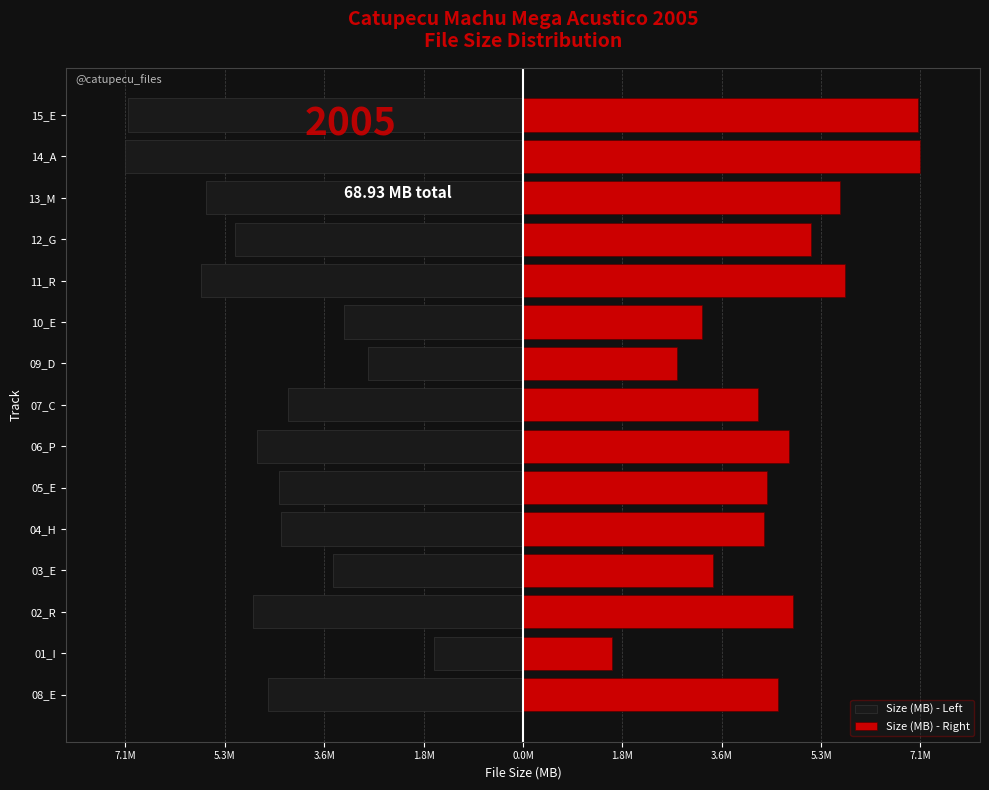

What is the difference between the second highest and minimum values in the Size (MB) - Right series?

5.5